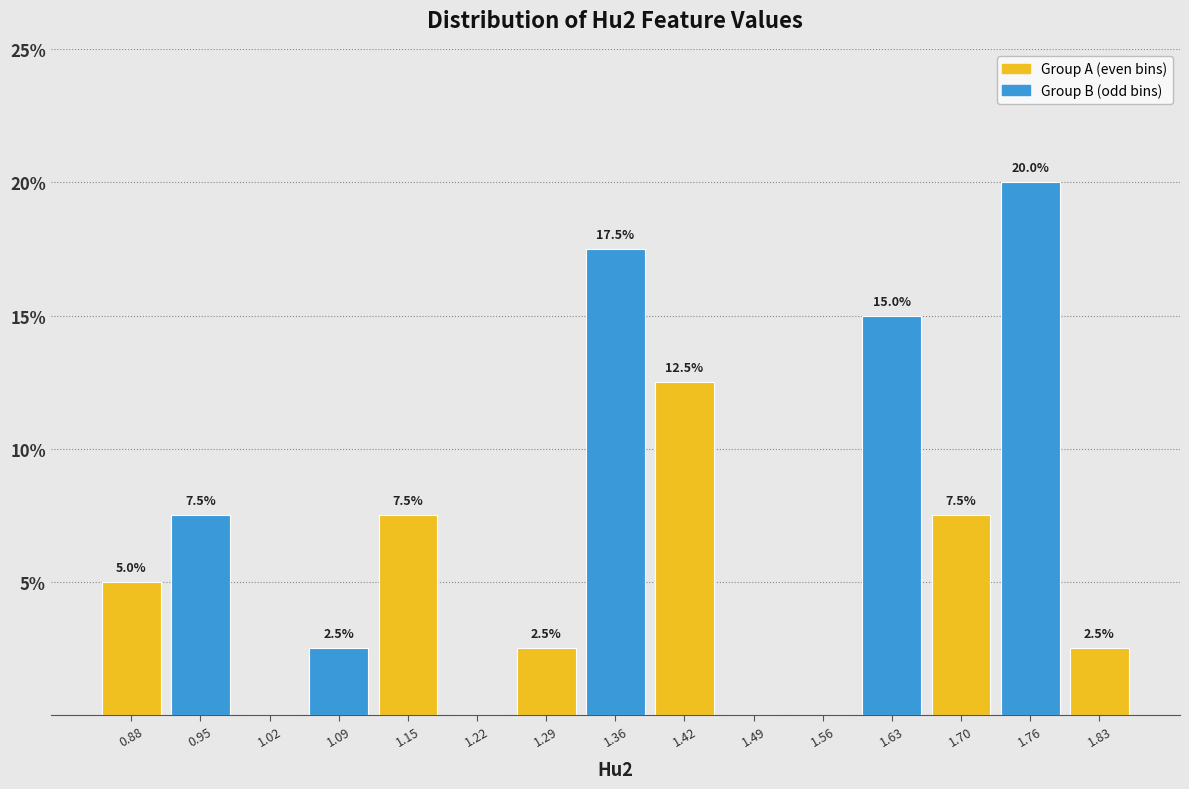

Which range on the x-axis has the tallest bar?

1.73 to 1.80